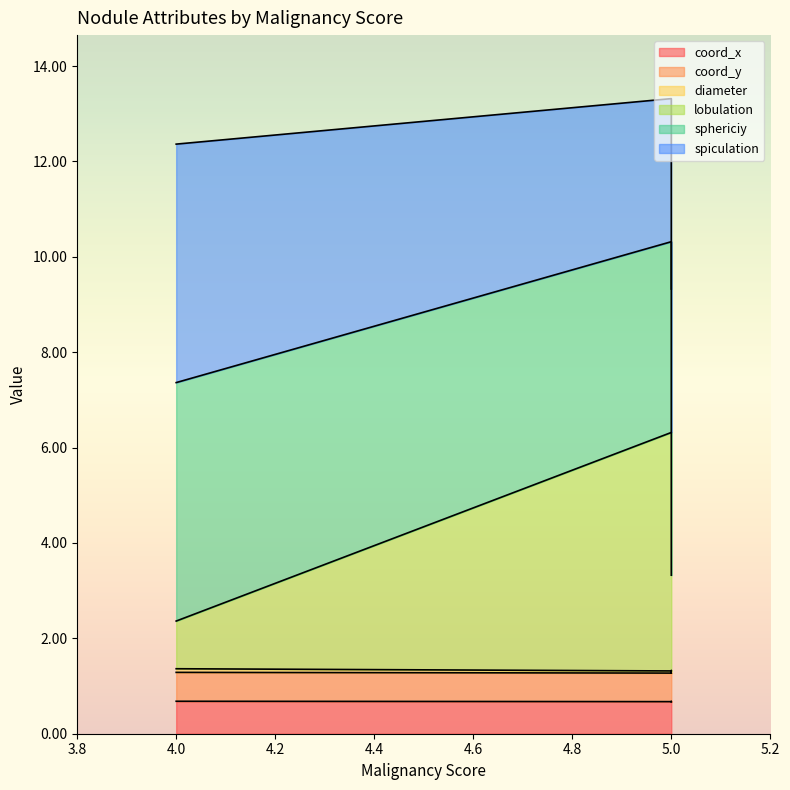

Is it true that coord_x equals 0.7 at 5?

True